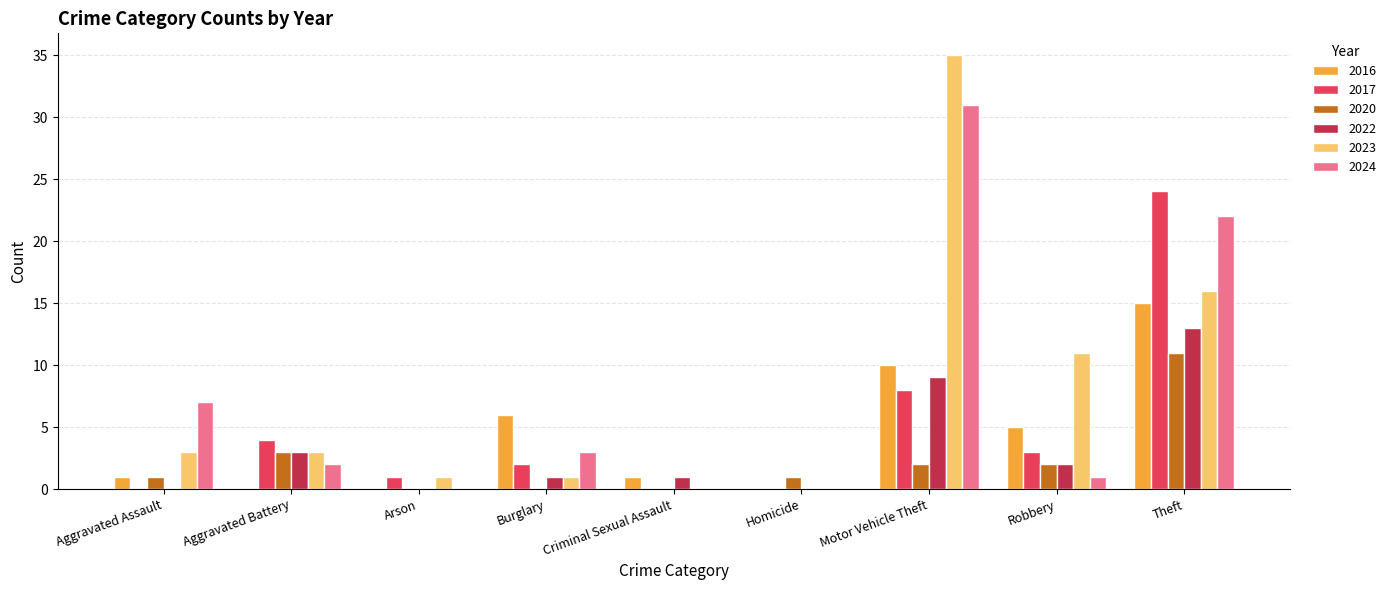

How many data points does each series have?

9